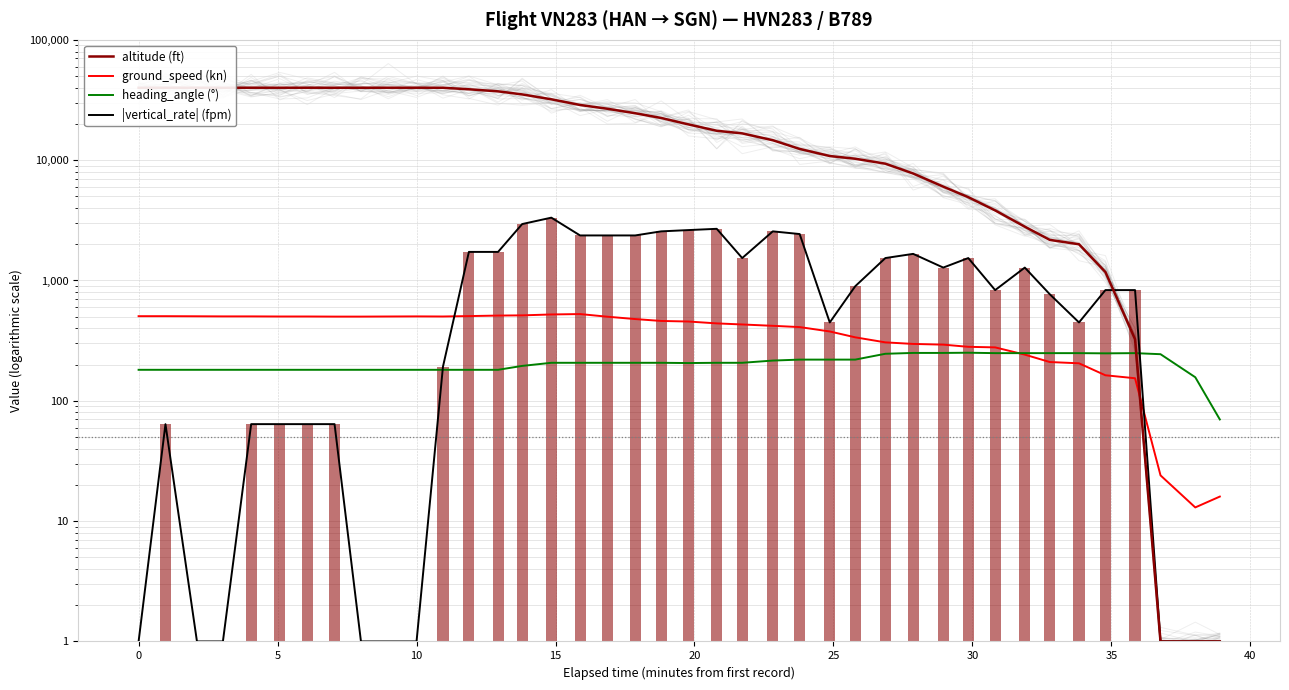

Which series has the widest spread of values?

altitude (ft)